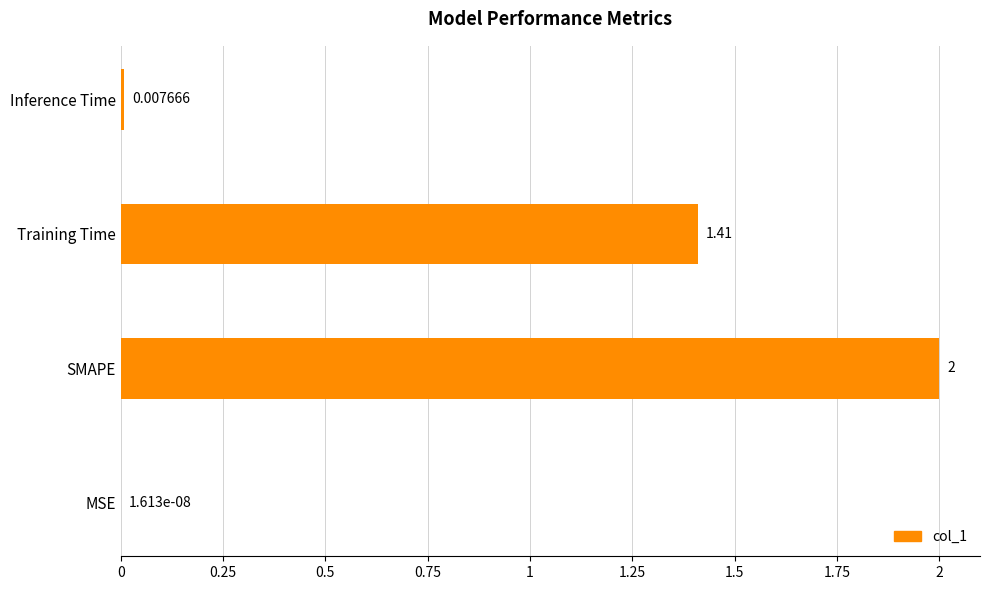

What is the sum of the values at MSE and SMAPE?

2.0